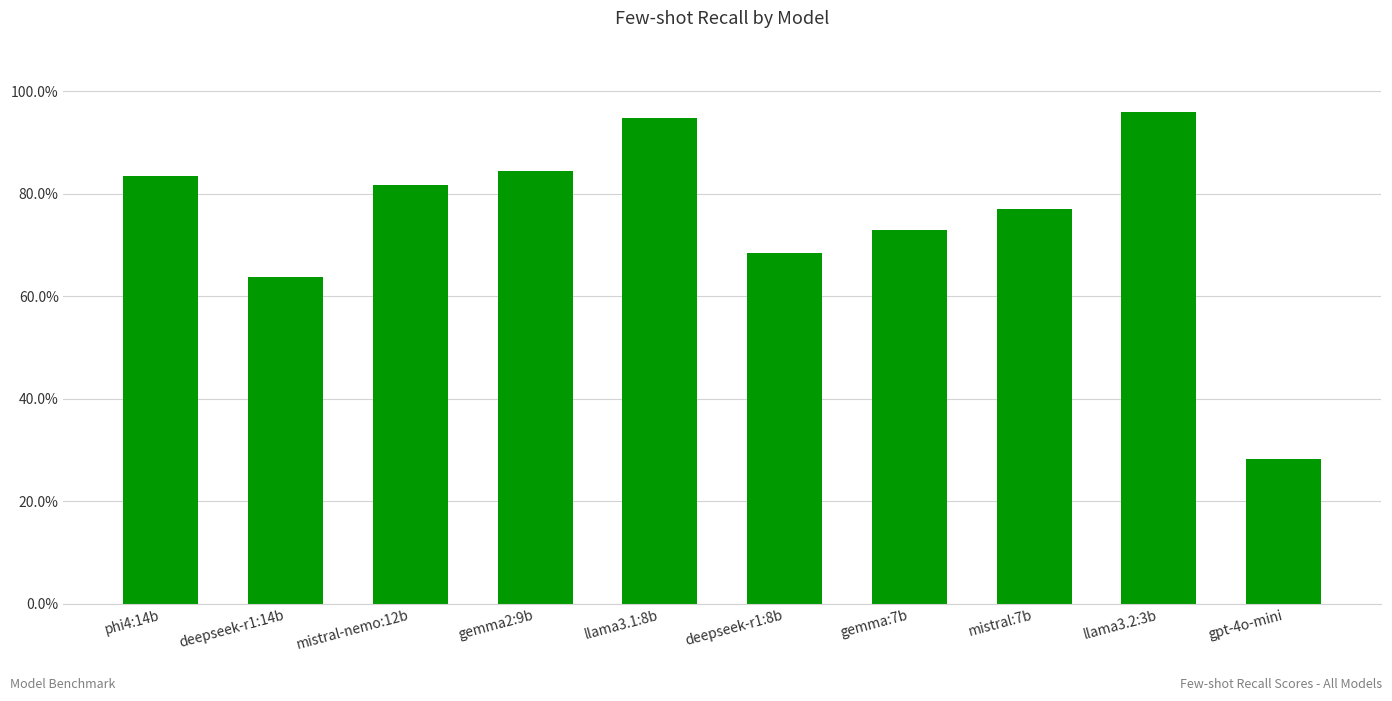

Between deepseek-r1:8b and gemma2:9b, which is larger?

gemma2:9b